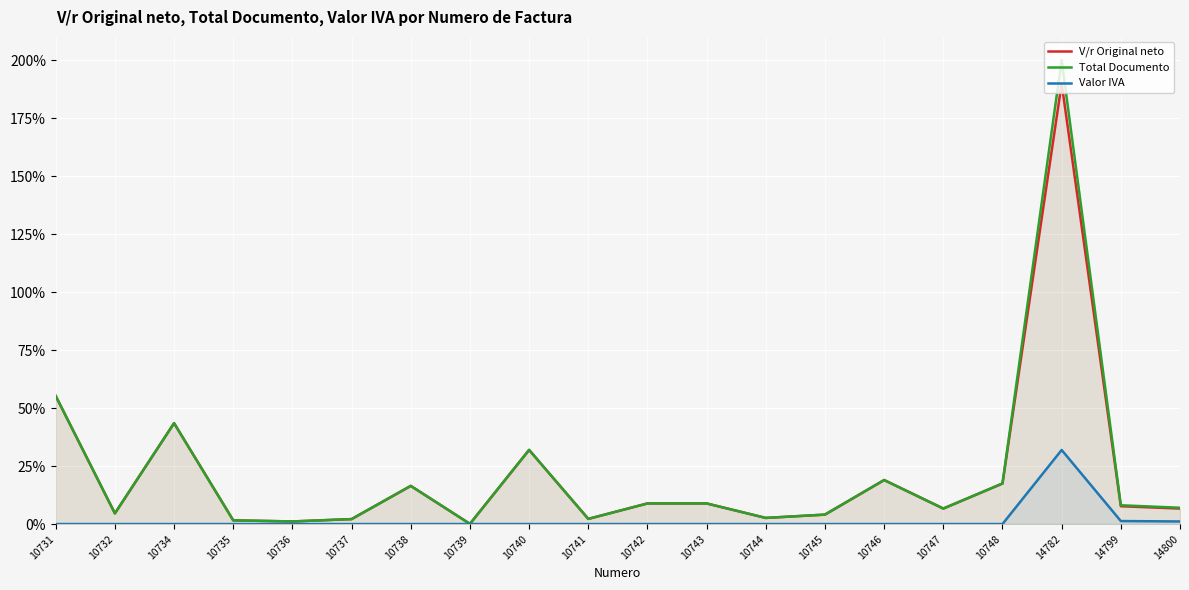

What is the sum of all Valor IVA values?

34.3